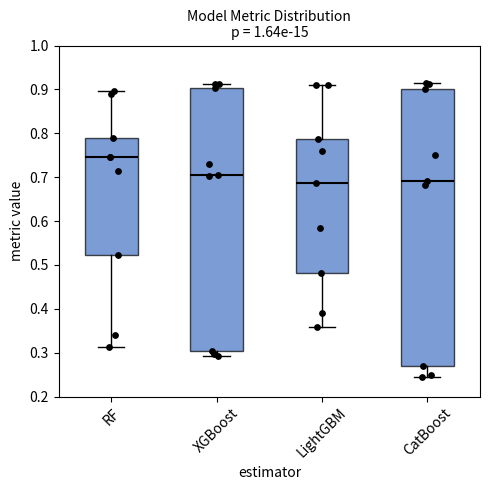

Reading left to right, transcribe this box plot: for each box, give where its median line is, the range the box spans, and where its two whiskers end, as read against the y-axis. The values are not printed on the chart, so give them approximately, as read against the axis.

RF: median 0.74, box 0.52 to 0.79, whiskers 0.31 to 0.90
XGBoost: median 0.70, box 0.30 to 0.90, whiskers 0.29 to 0.91
LightGBM: median 0.69, box 0.48 to 0.79, whiskers 0.36 to 0.91
CatBoost: median 0.69, box 0.27 to 0.90, whiskers 0.25 to 0.91